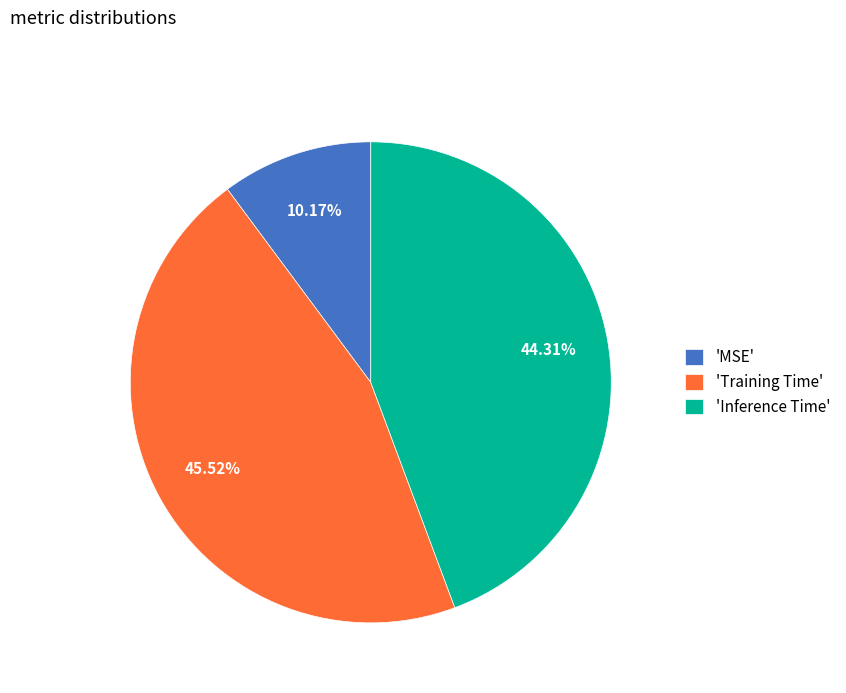

Is there any slice that represents more than half of the pie?

No